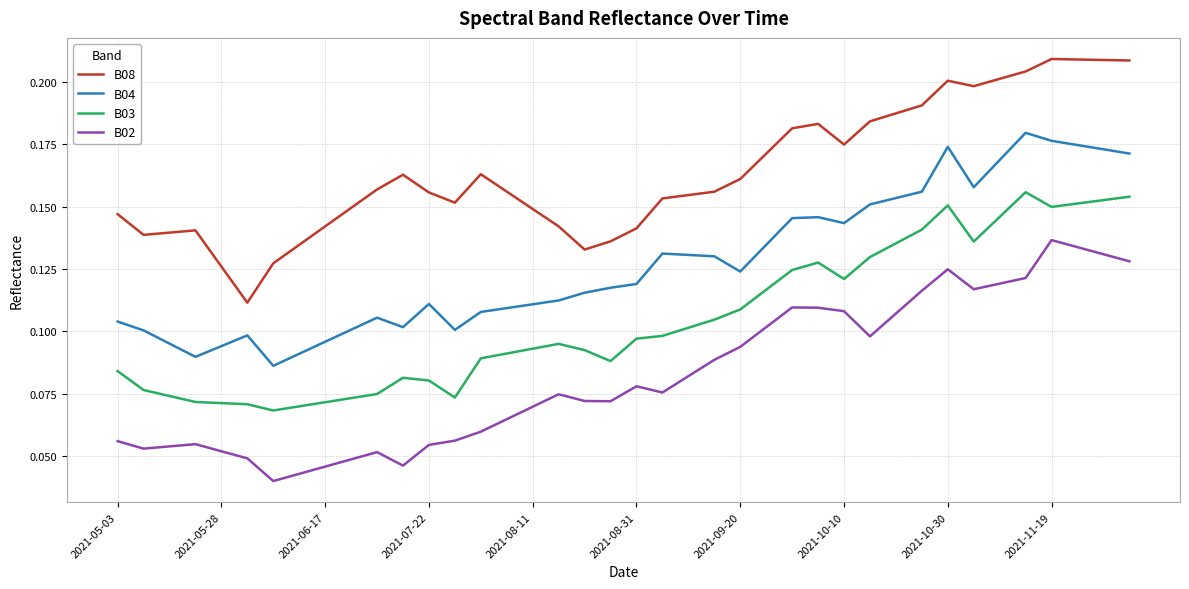

True or false: B08 and B04 cross at least once.

False